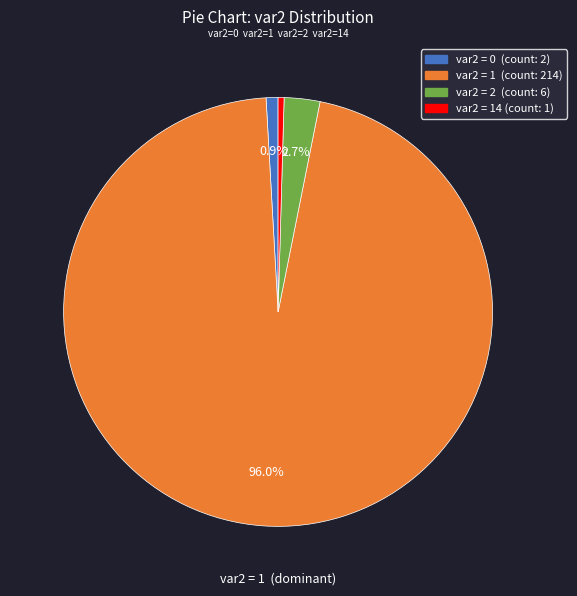

Between var2 = 2 (count: 6) and var2 = 1 (count: 214), which is larger?

var2 = 1 (count: 214)